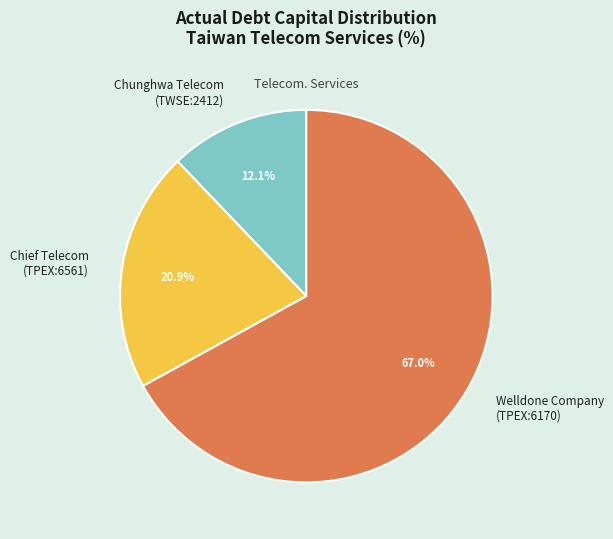

Combined, do Chunghwa Telecom (TWSE:2412) and Chief Telecom (TPEX:6561) account for over 50%?

No